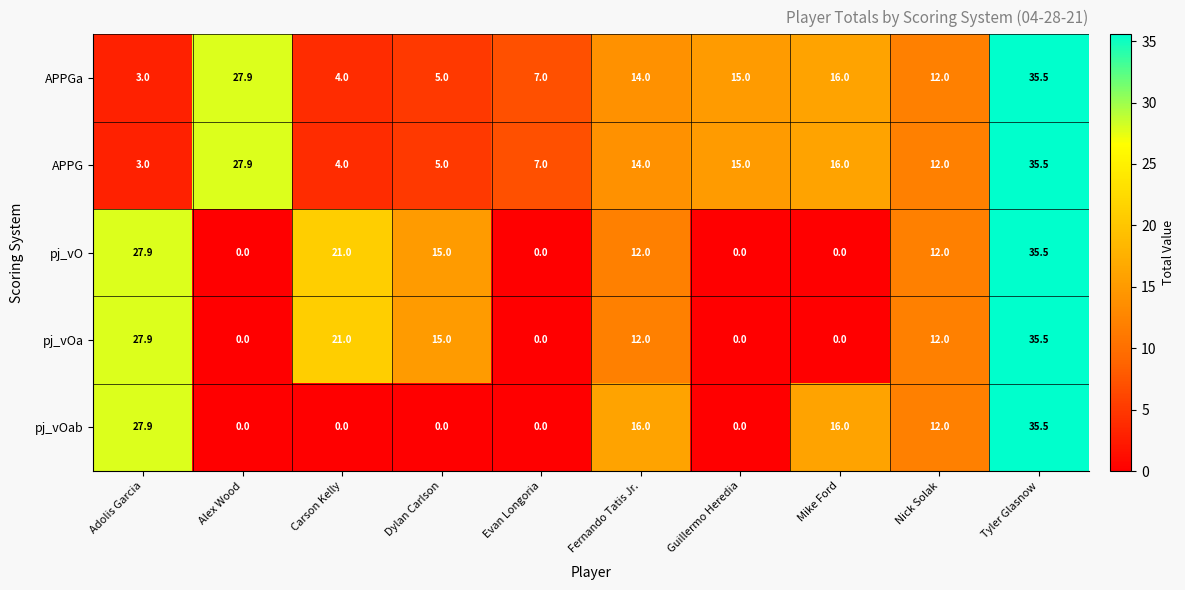

What is the spread (max minus min) of values at Guillermo Heredia?

15.0